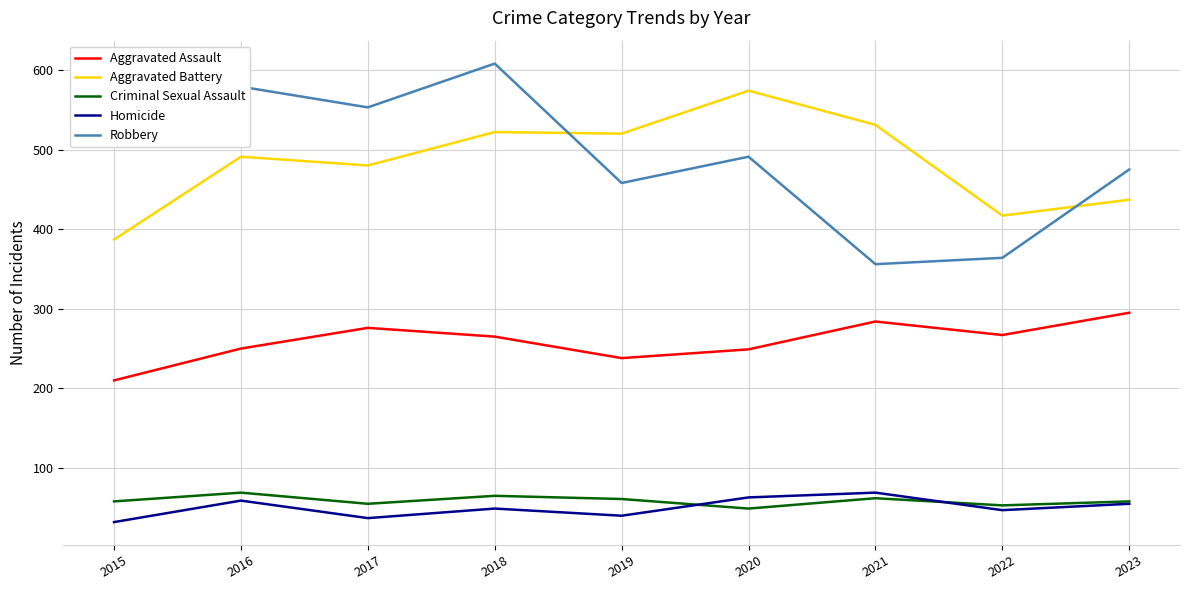

The value of Aggravated Battery at 2021 is 531. True or false?

True